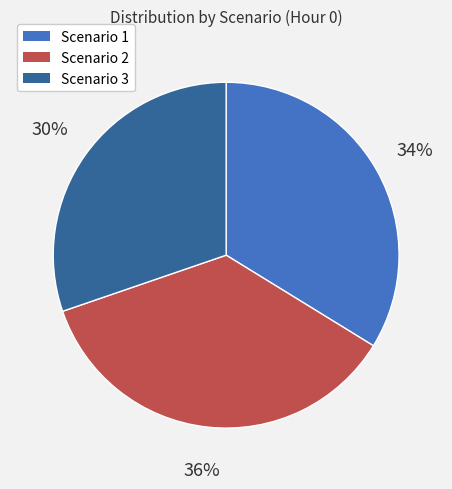

How many segments does this pie chart have?

3